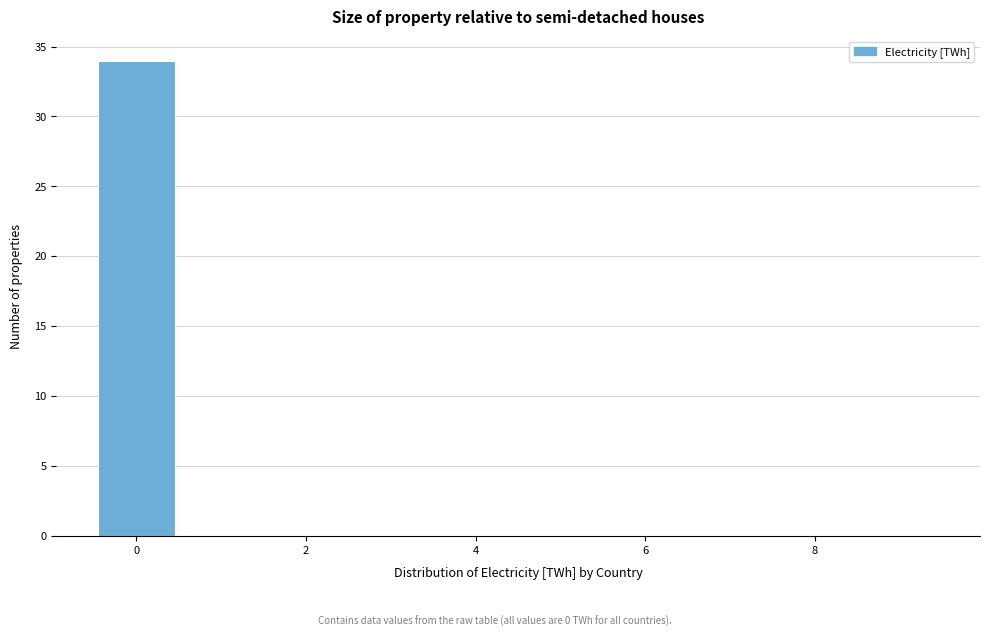

Reading left to right, transcribe this chart: for each bar, give the range it covers on the x-axis and its height. Neither the bar edges nor the heights are printed on the chart, so give them approximately, as read against the axes.

-0.5 to 0.5: 34
0.5 to 1.5: 0
1.5 to 2.5: 0
2.5 to 3.5: 0
3.5 to 4.5: 0
4.5 to 5.5: 0
5.5 to 6.5: 0
6.5 to 7.5: 0
7.5 to 8.5: 0
8.5 to 9.5: 0